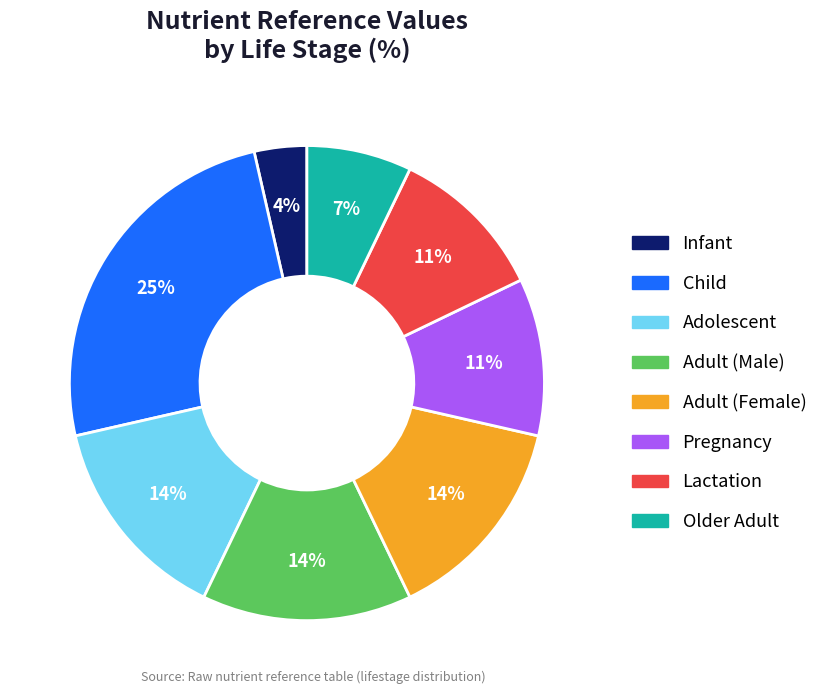

To the nearest percent, what portion does Adolescent represent?

14%